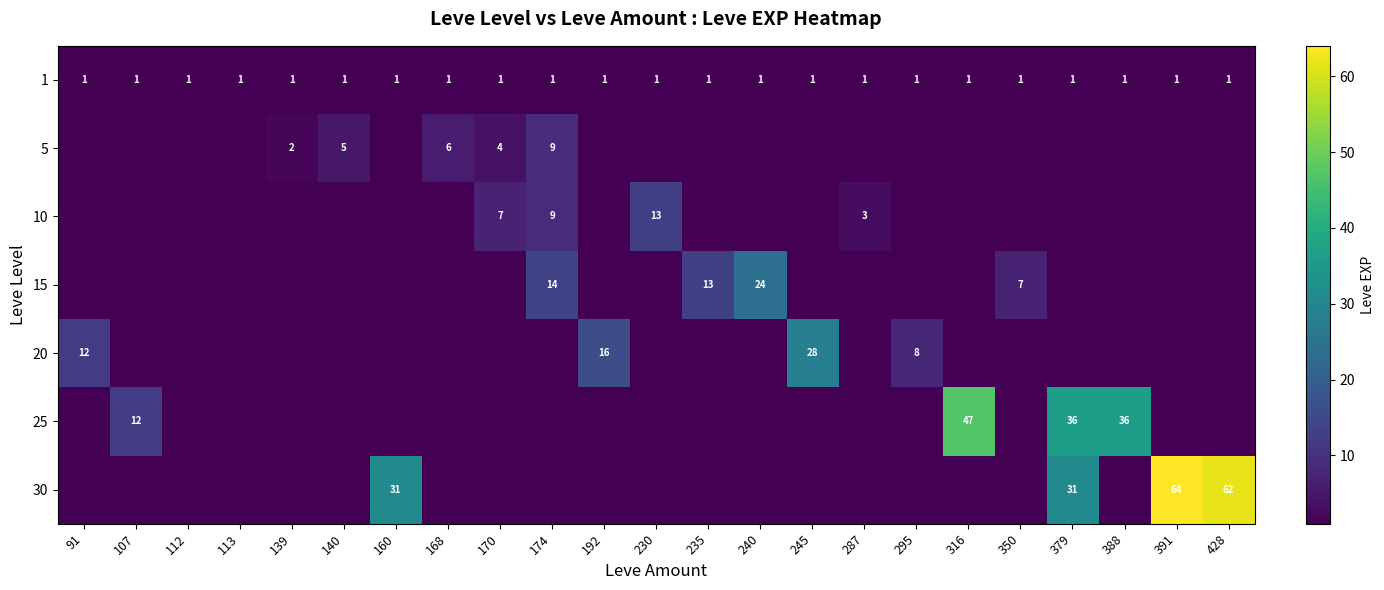

Count the number of categories in the chart.

23